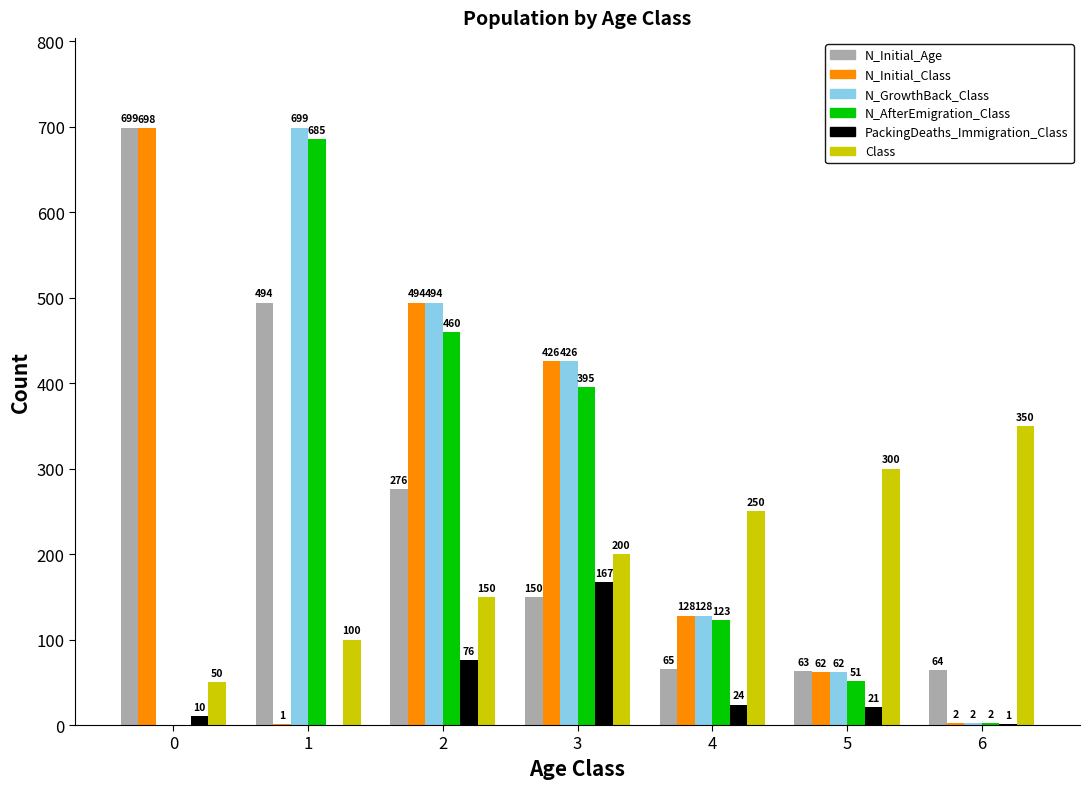

Reading right to left, transcribe all the data shown in this chart.

N_Initial_Age: 6=64	5=63	4=65	3=150	2=276	1=494	0=699
N_Initial_Class: 6=2	5=62	4=128	3=426	2=494	1=1	0=698
N_GrowthBack_Class: 6=2	5=62	4=128	3=426	2=494	1=699	0=0
N_AfterEmigration_Class: 6=2	5=51	4=123	3=395	2=460	1=685	0=0
PackingDeaths_Immigration_Class: 6=1	5=21	4=24	3=167	2=76	1=0	0=10
Class: 6=350	5=300	4=250	3=200	2=150	1=100	0=50